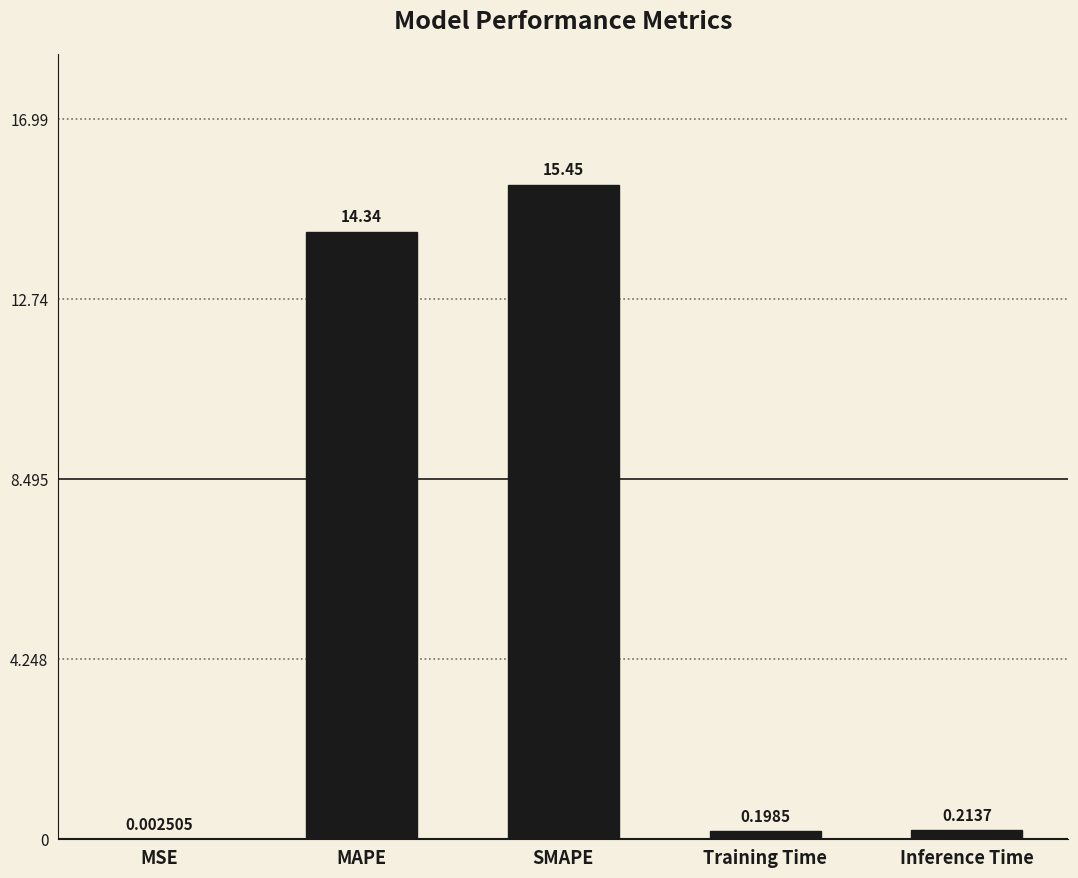

At which label is the value closest to 7?

Inference Time